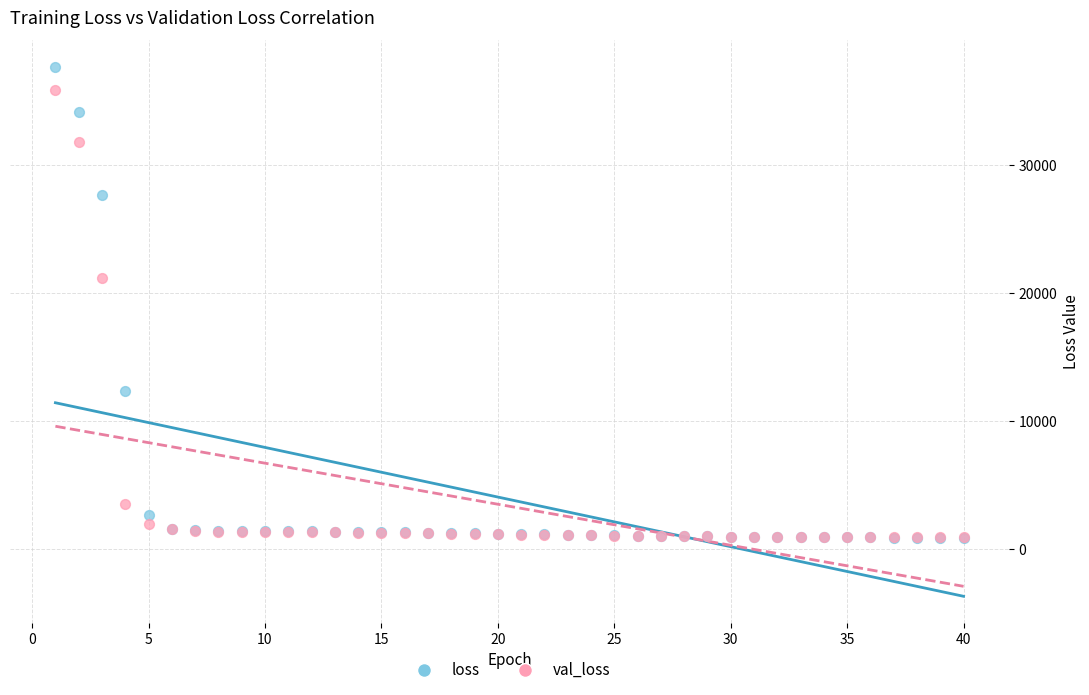

In the val_loss series, what Y value is closest to 18384?

21137.9